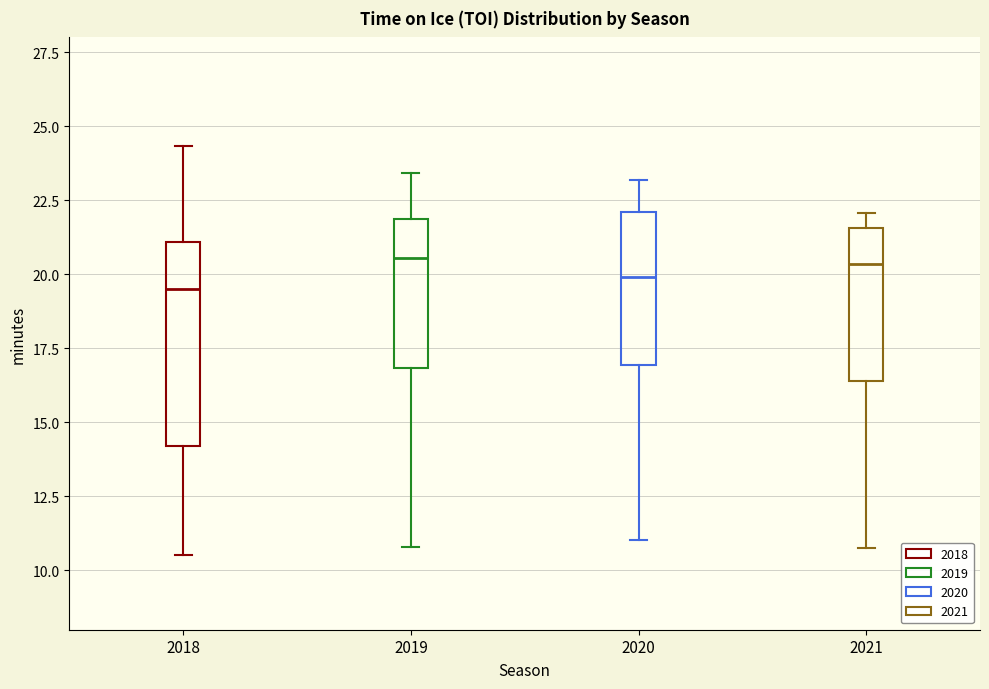

Where is the lower edge of the box at x = 2019 on the y-axis? The values are not printed on the chart, so give them approximately, as read against the axis.

17.0